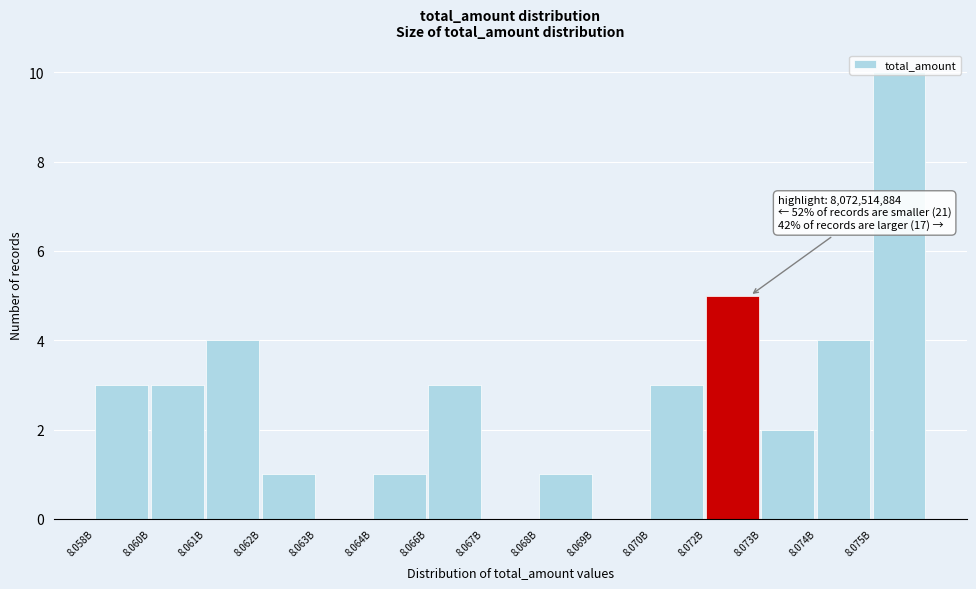

Approximately how many times larger is the value at 8.062B compared to 8.058B?

0.3